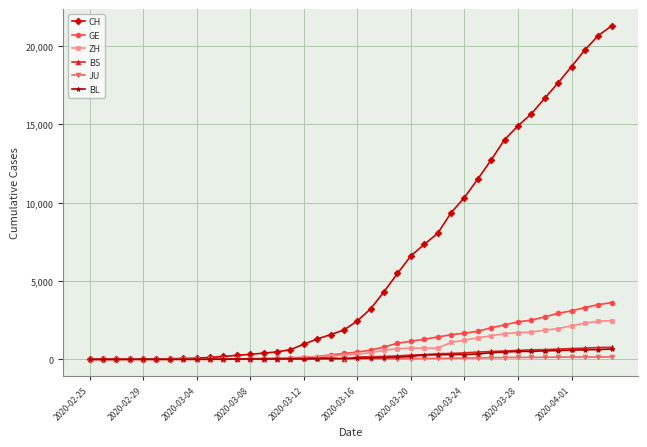

How many data points in BS are less than 143?

20